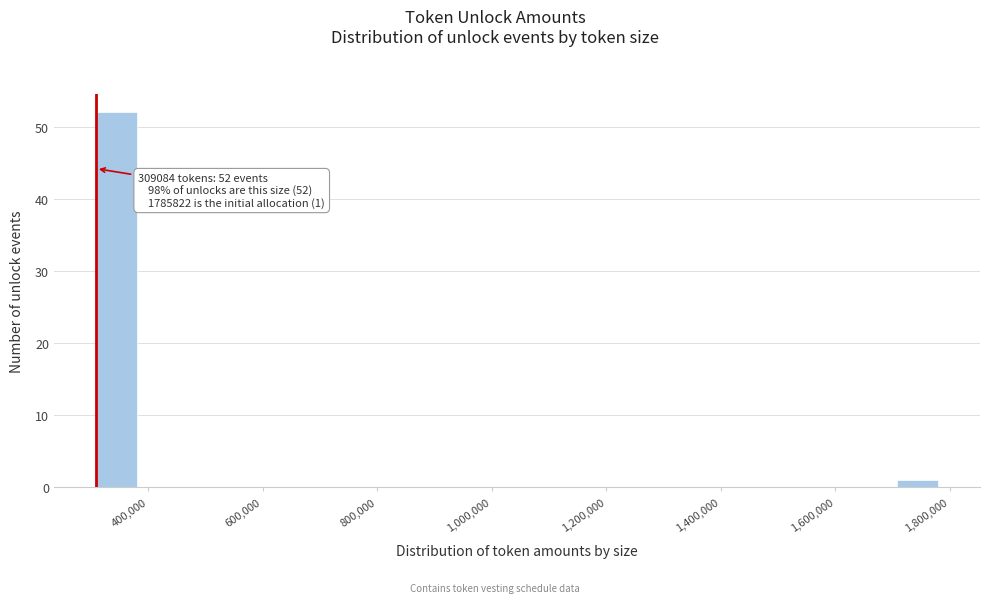

Read against the x-axis, roughly where is the centre of the tallest bar?

340000